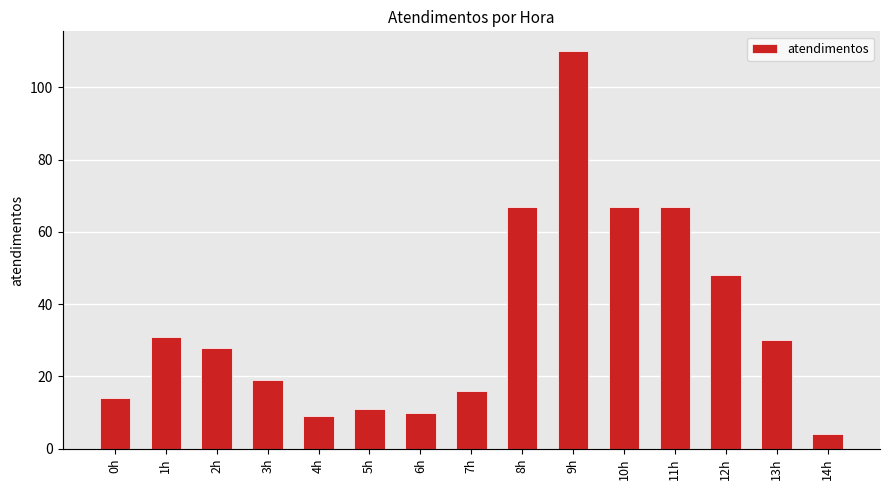

List the labels in order of value, largest first.

9h, 8h, 10h, 11h, 12h, 1h, 13h, 2h, 3h, 7h, 0h, 5h, 6h, 4h, 14h